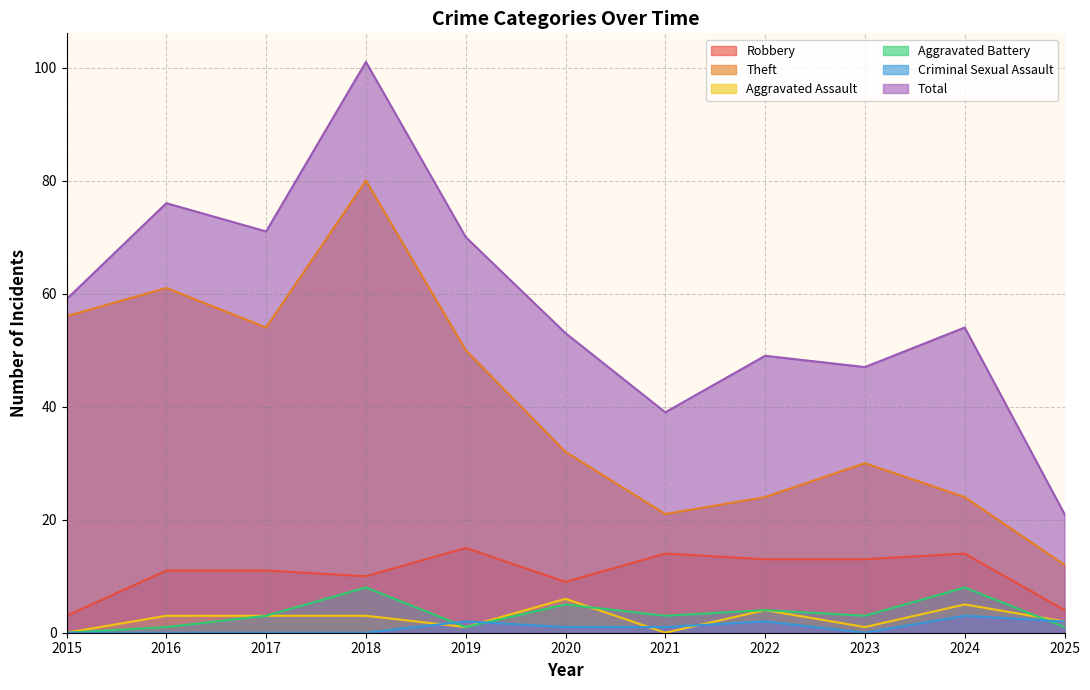

What is the approximate value of Aggravated Battery at 2025?

1